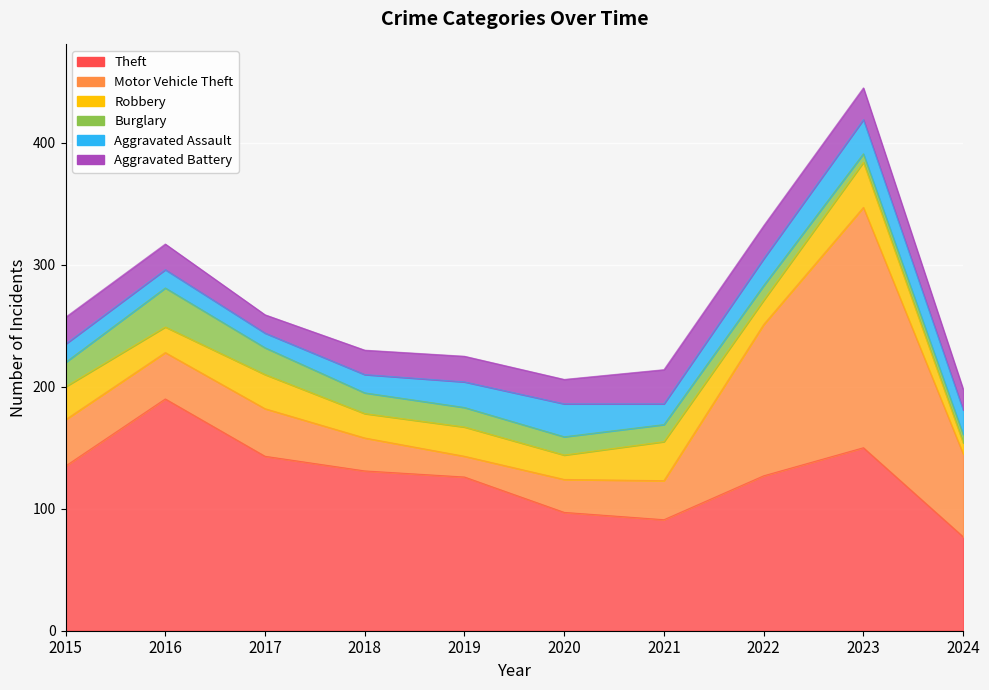

At how many categories does at least one series exceed 39?

10